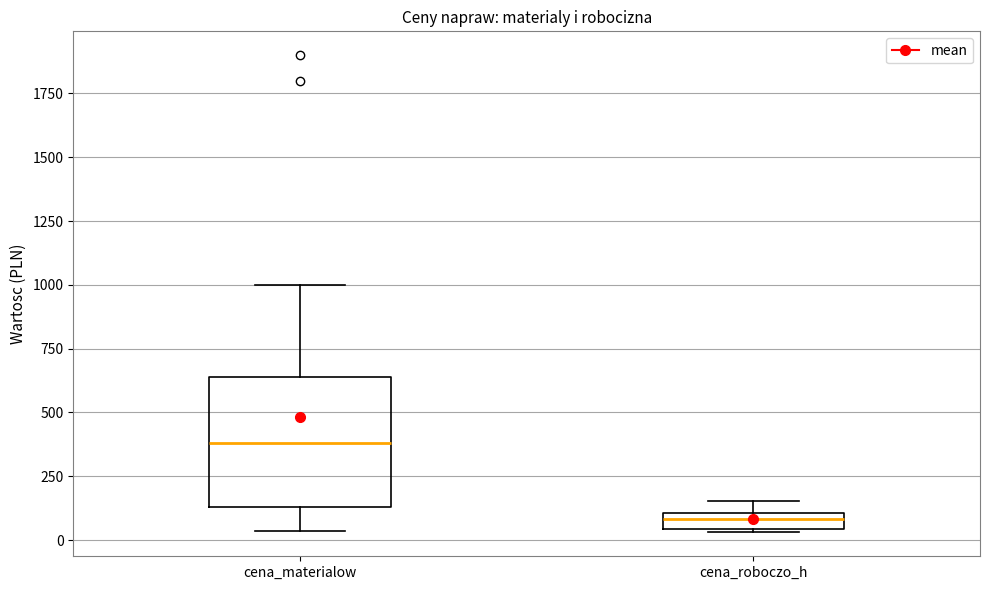

Which box's median line is the lowest?

cena_roboczo_h